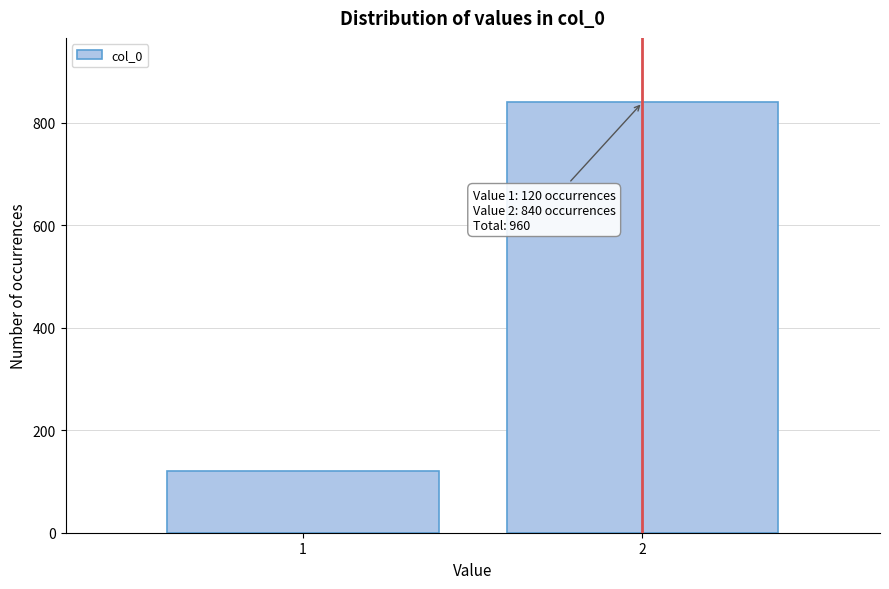

Reading right to left, extract all data points from this chart.

840	120